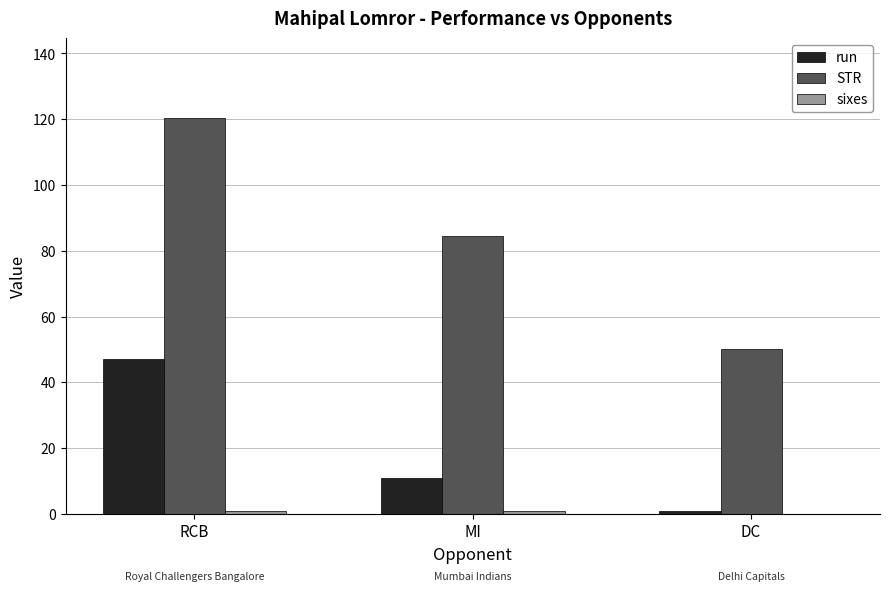

Which category has the highest value in the STR series?

RCB